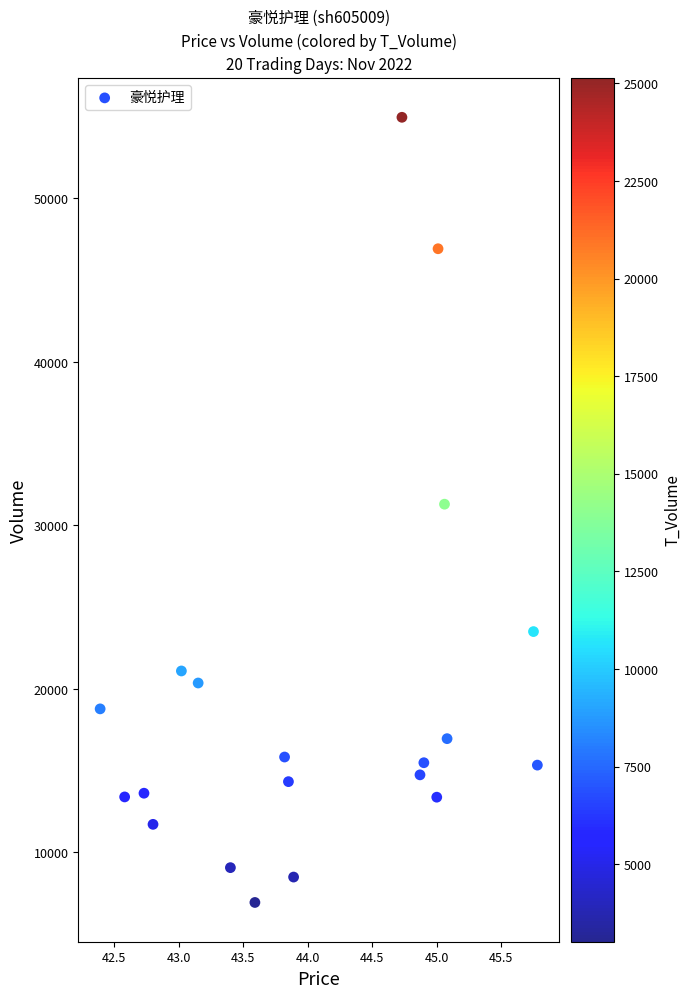

What is the range of Y values (max minus min)?

48030